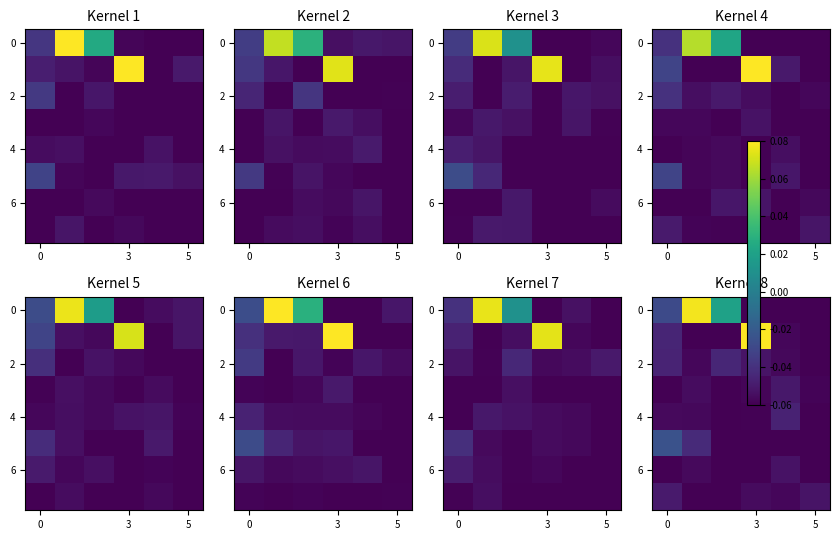

What is the greatest value displayed?

0.1